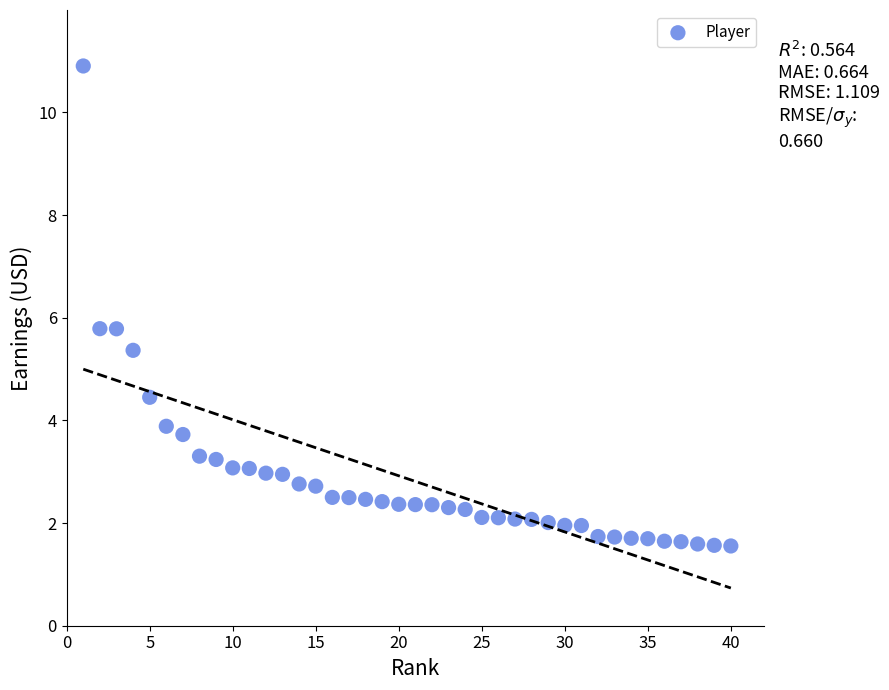

What is the range of Y values (max minus min)?

9.4